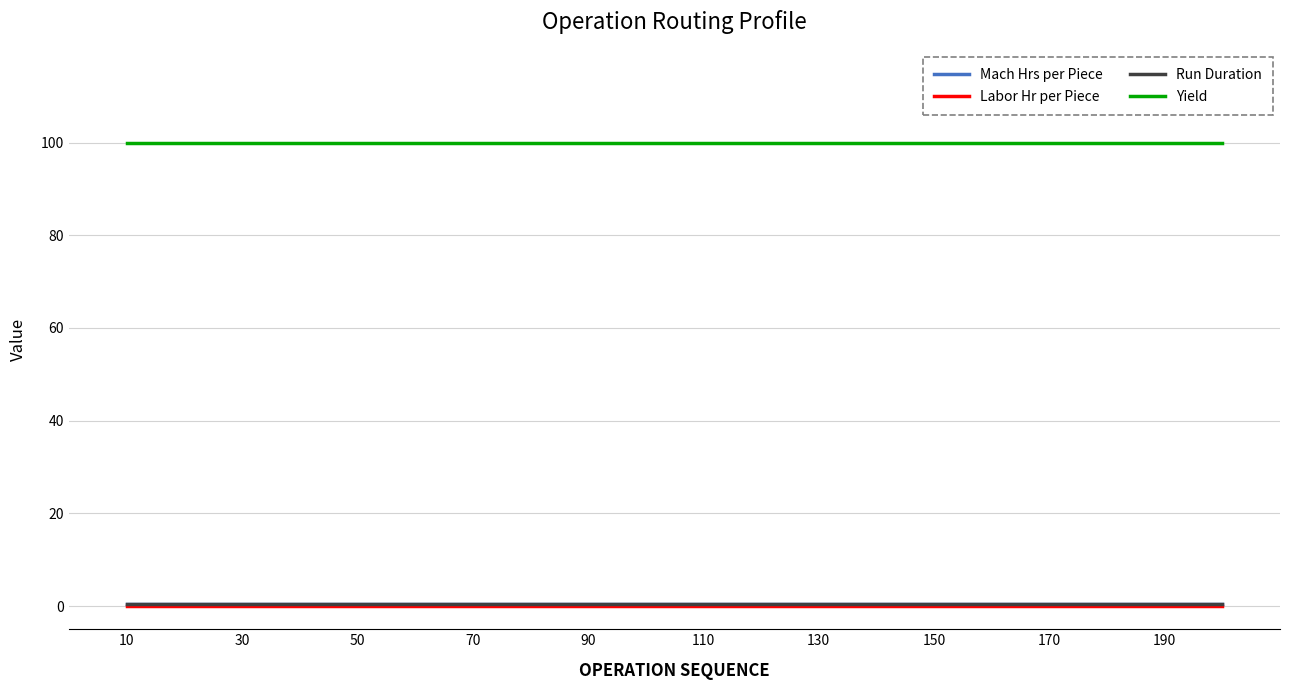

Does the chart have visible grid lines?

Yes